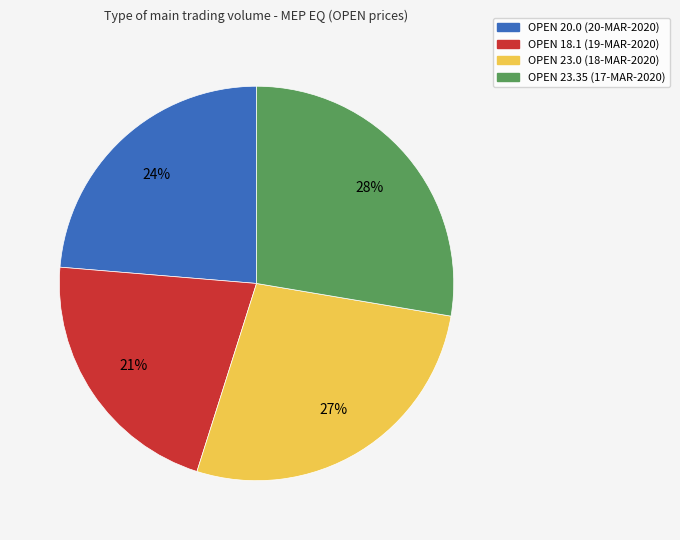

Is there any slice that represents more than half of the pie?

No